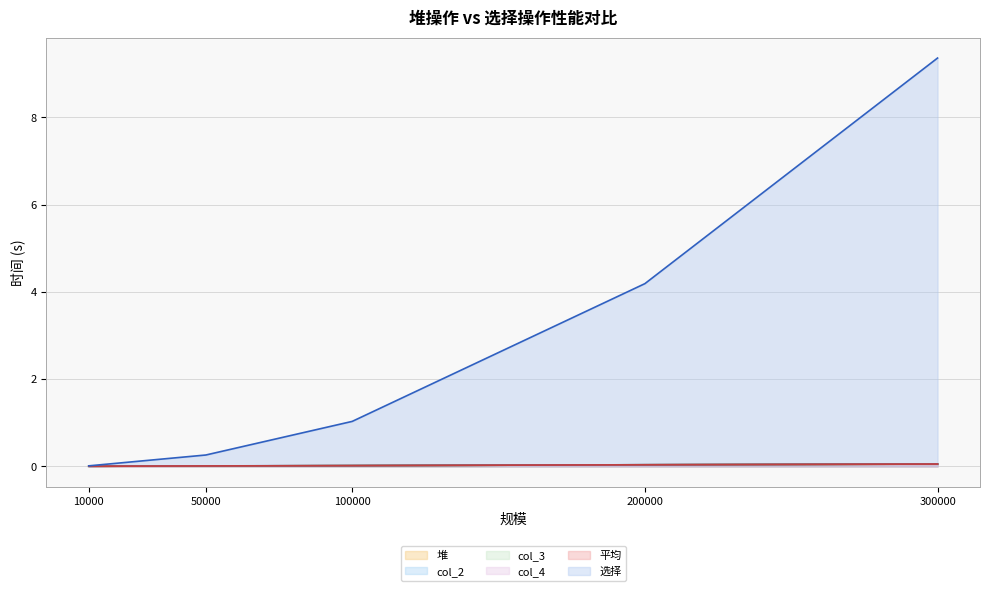

Is the value of col_2 at 10000 greater than the value of col_3 at 300000?

No